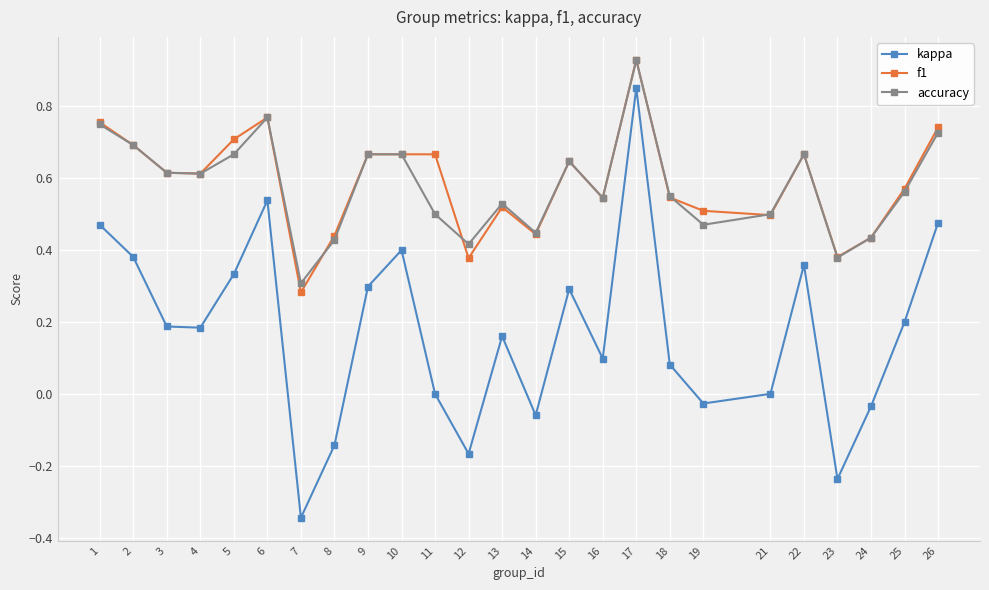

In accuracy, how many points are lower than both neighbors (excluding endpoints)?

7